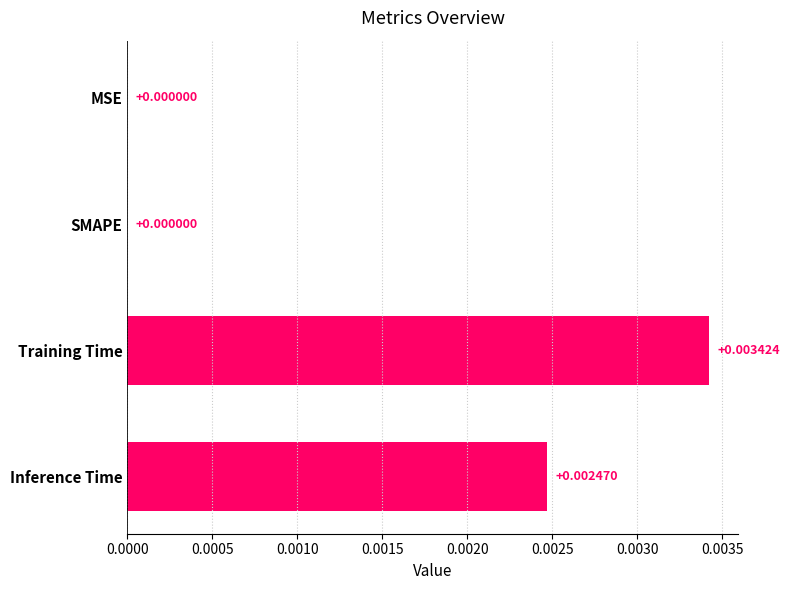

Which has a higher value, MSE or Training Time?

Training Time